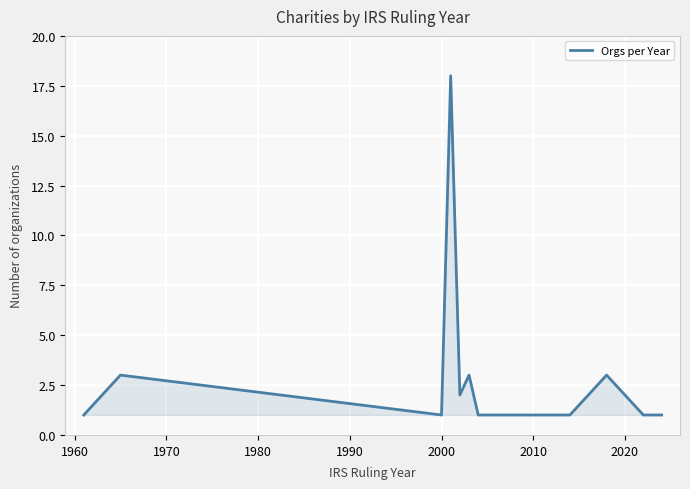

How many data points are above 1?

5